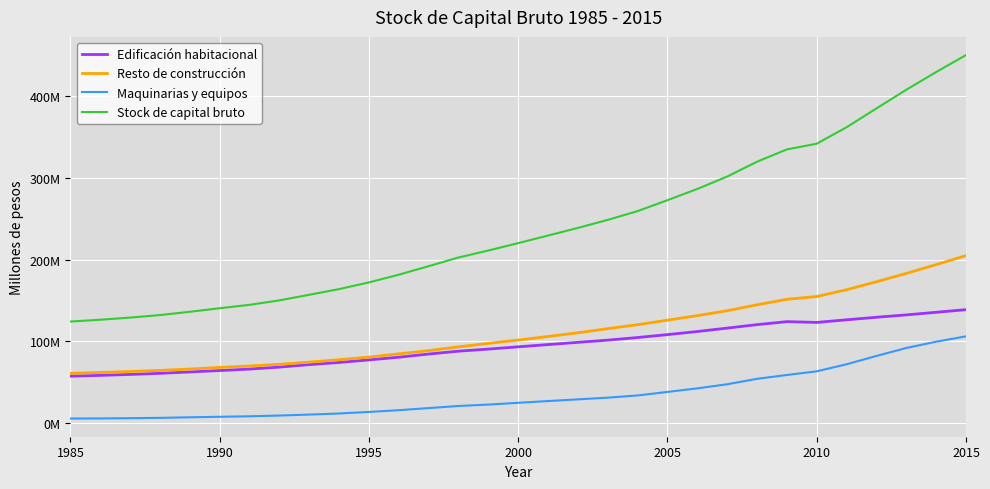

What are all the series names shown in the legend?

Edificación habitacional, Resto de construcción, Maquinarias y equipos, Stock de capital bruto